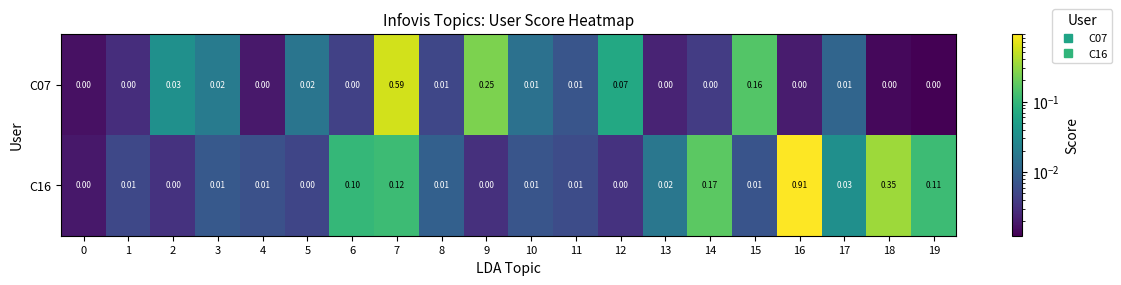

Is the value of C07 at 2 greater than the value of C16 at 5?

Yes